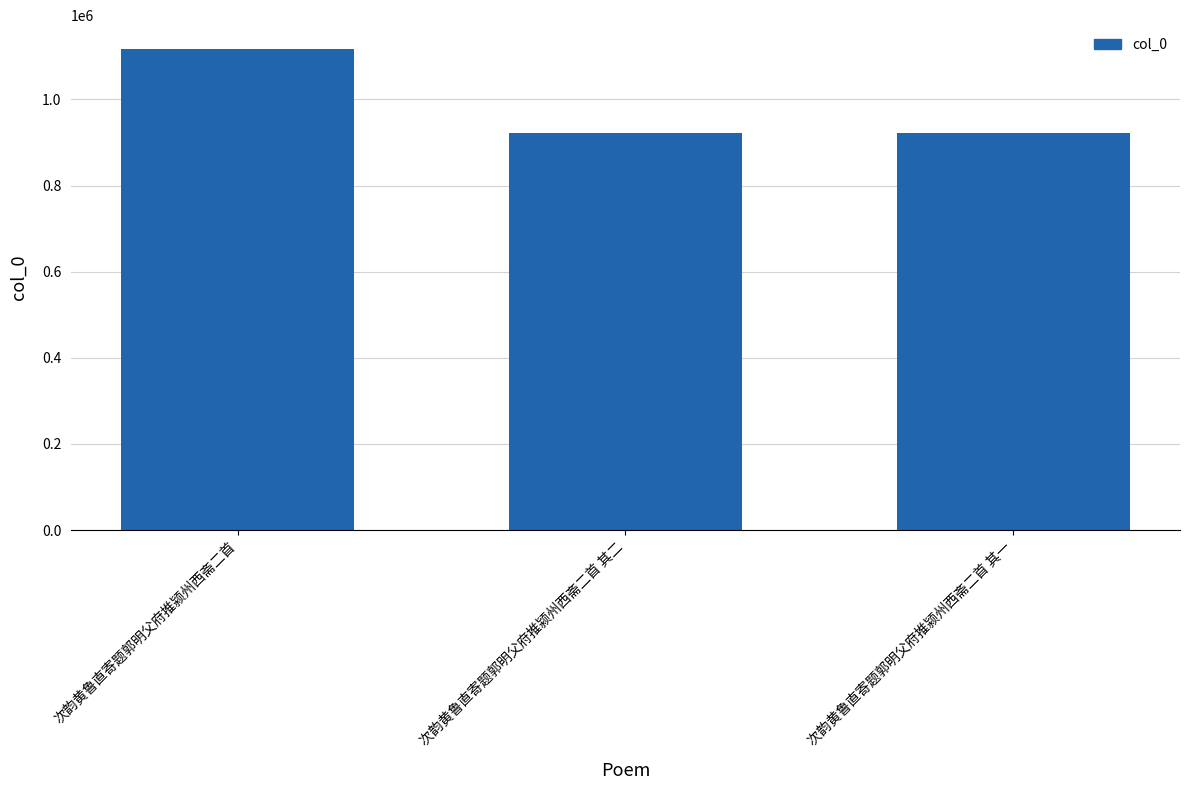

Which label corresponds to the largest value in the chart?

次韵黄鲁直寄题郭明父府推颍州西斋二首